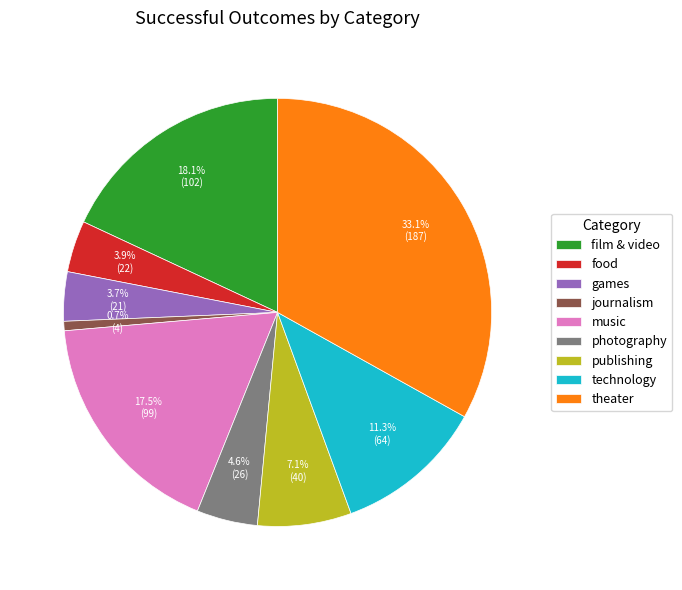

What percentage do food and photography together represent?

8.5%